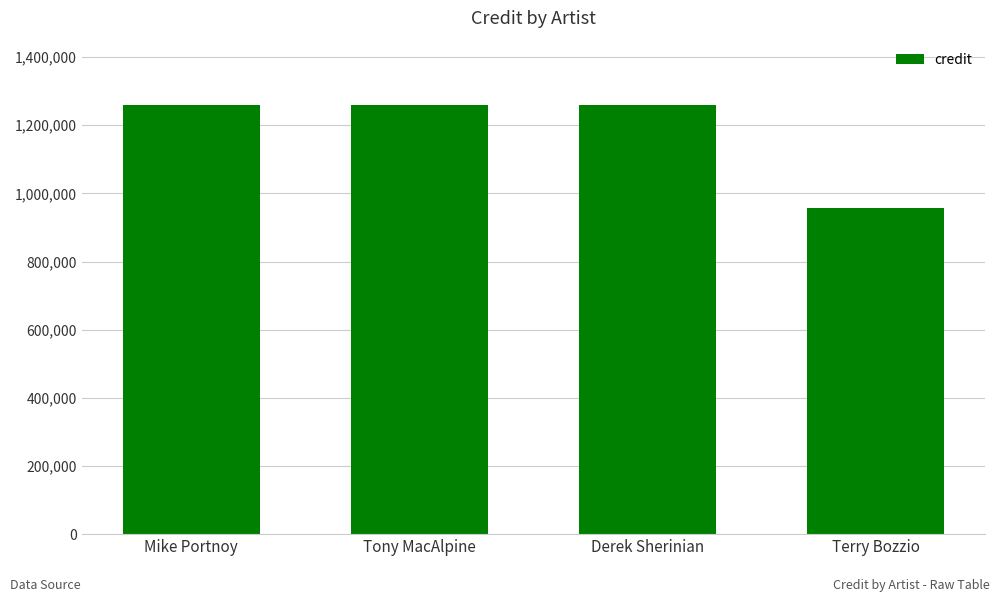

What value does the data have at Tony MacAlpine?

1259306